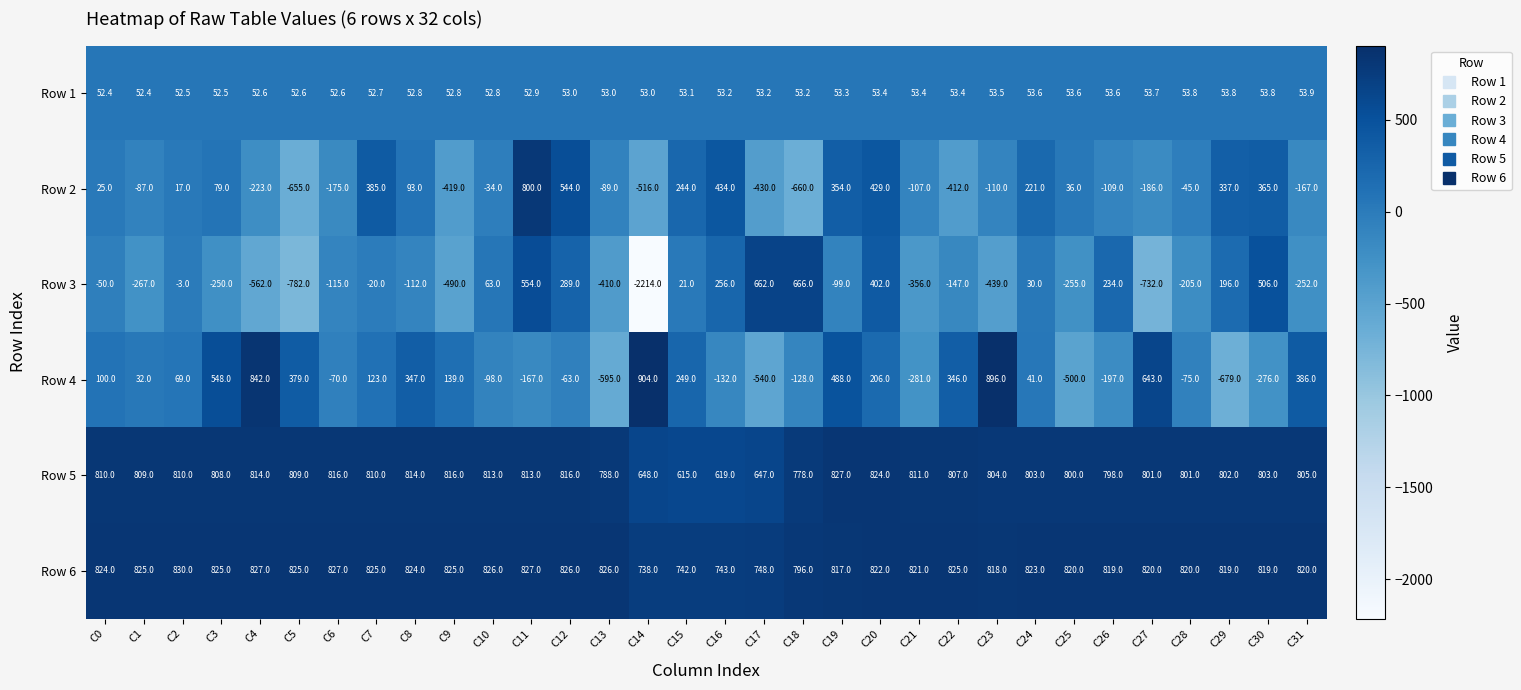

Is it true that Row 2 equals -45.0 at C28?

True